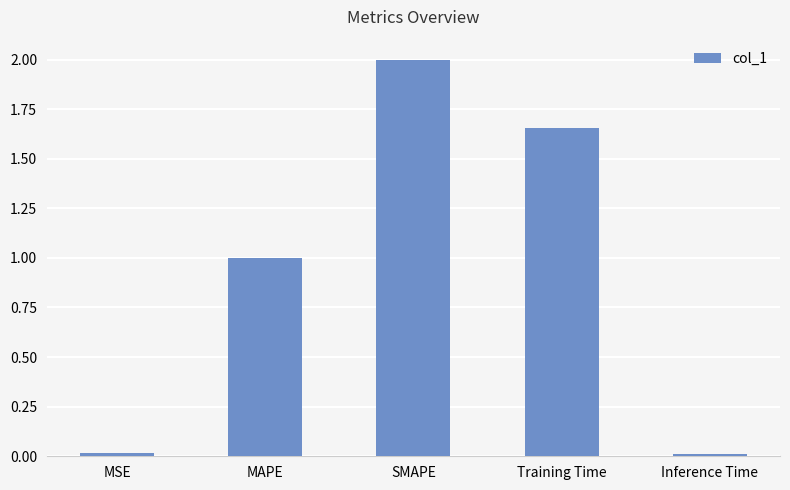

What is the approximate value at MAPE?

1.0